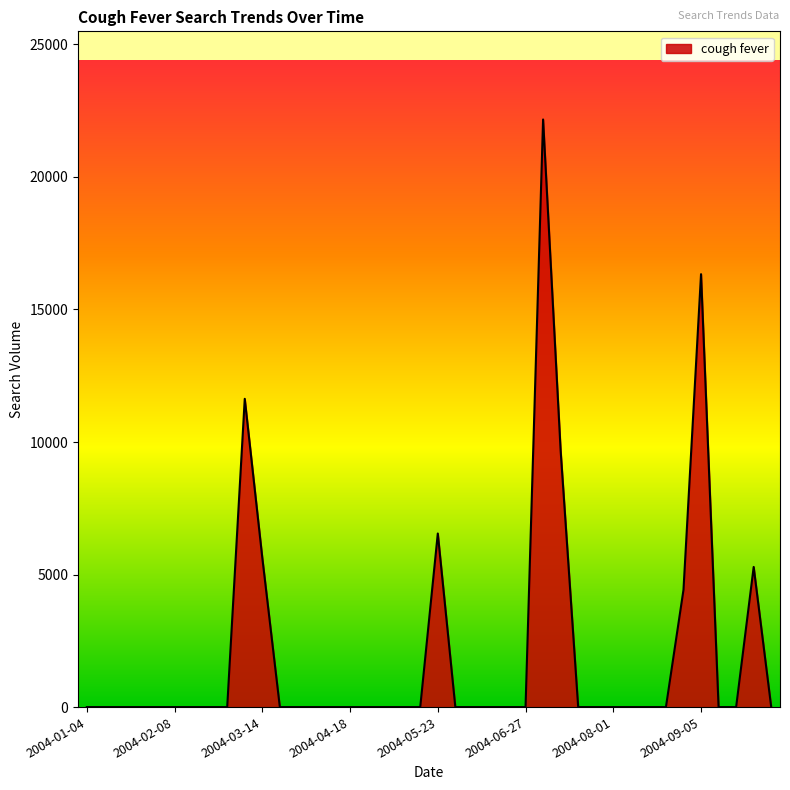

What is the difference between the maximum and minimum values?

22166.9